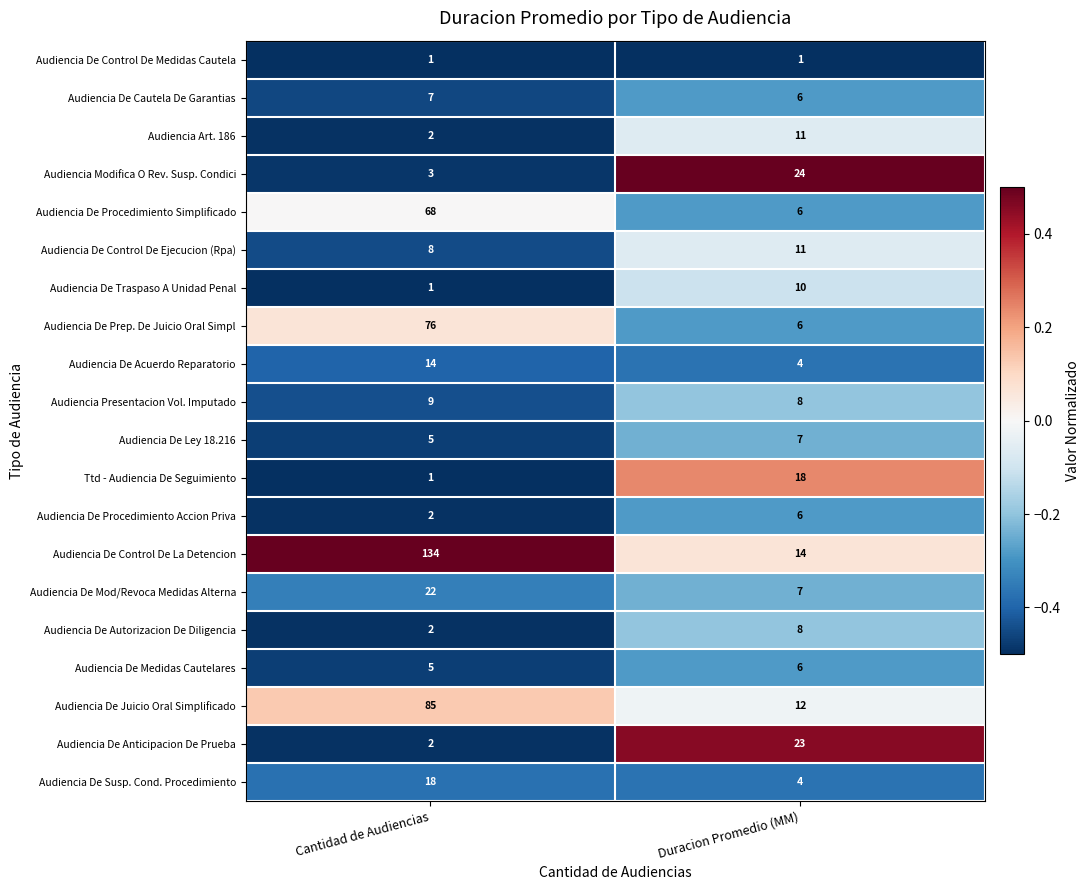

Which series changed the most between Cantidad de Audiencias and Duracion Promedio (MM)?

Audiencia De Control De La Detencion